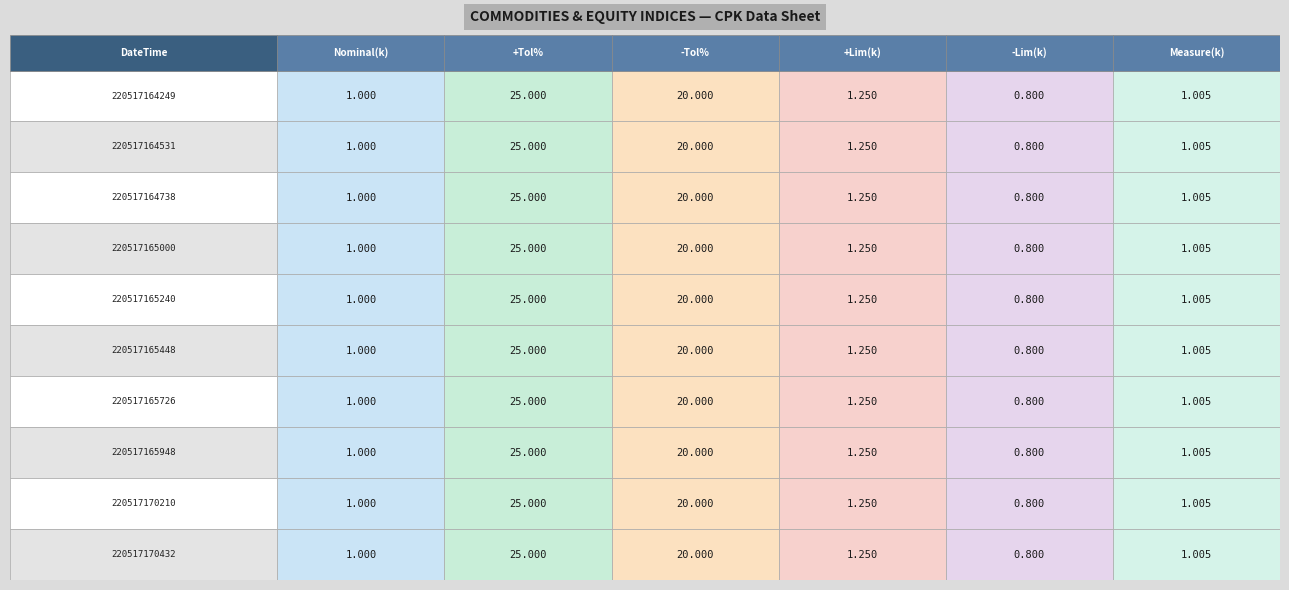

At how many categories does at least one series exceed 2?

2